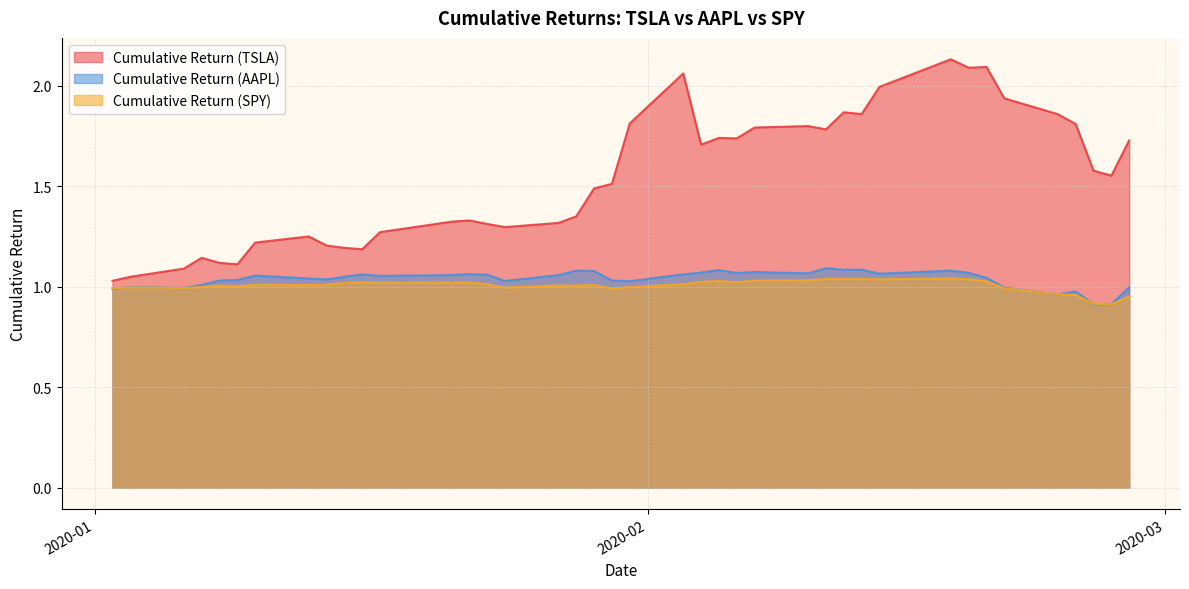

True or false: Cumulative Return (TSLA) has a value of 0.5 at 2020-01-08.

False